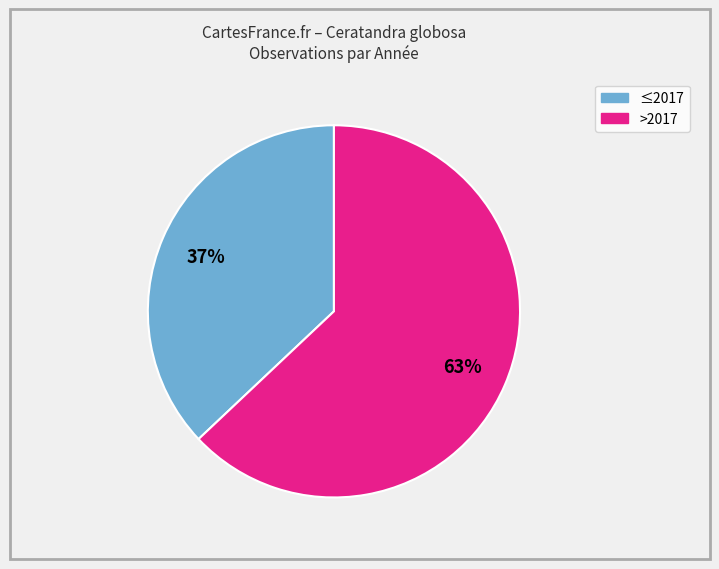

Is there a majority slice in this chart?

Yes